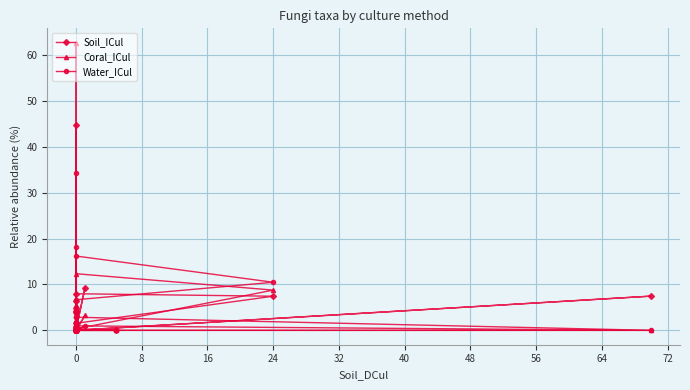

True or false: Water_ICul and Soil_ICul intersect in this chart.

True